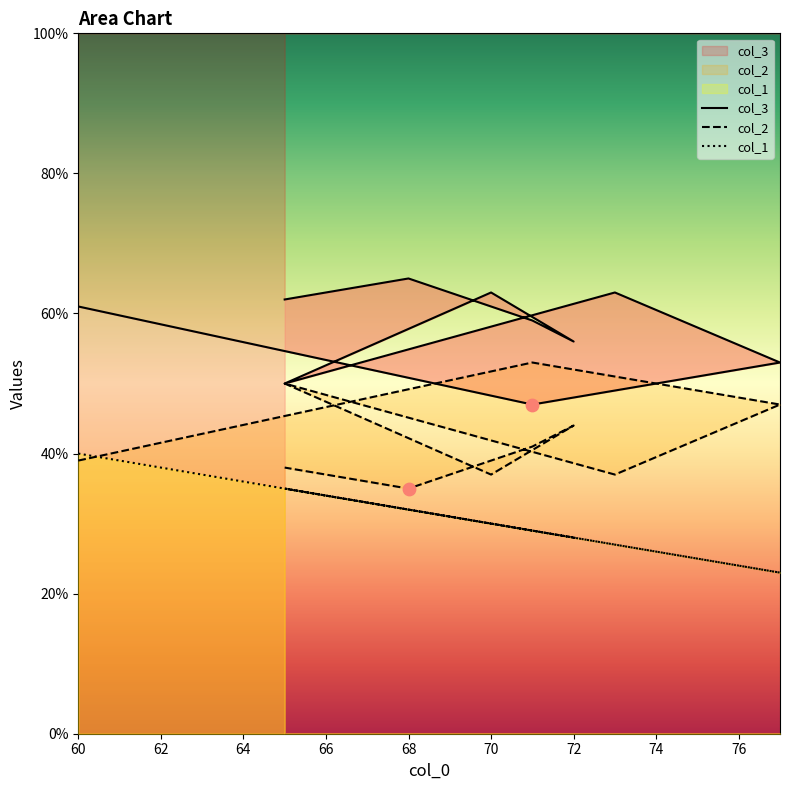

At which category is the sum across all series the highest?

60